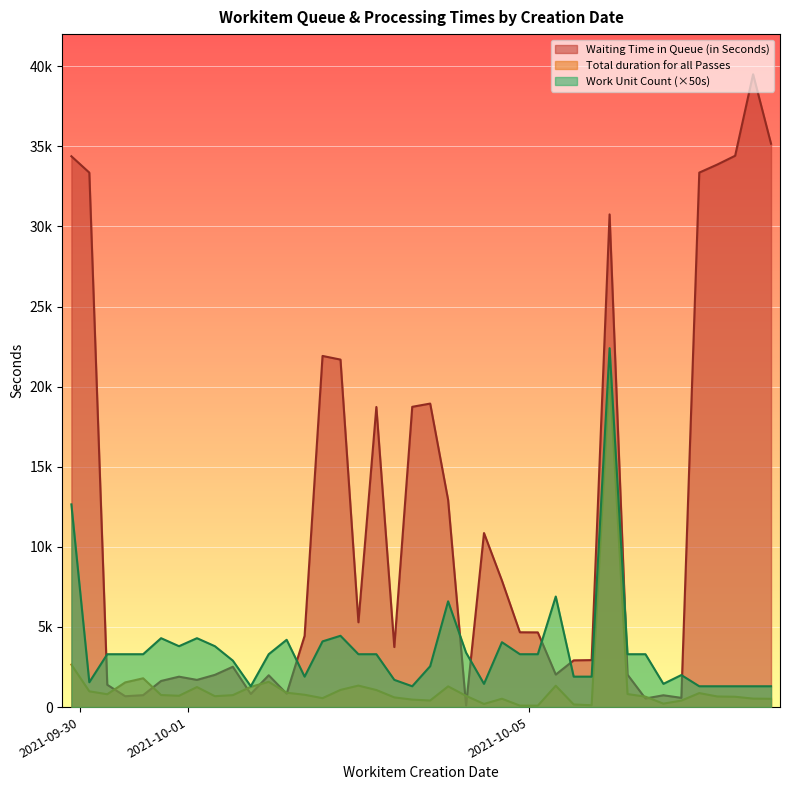

What is the label of the 9th point from the right?

2021-10-05